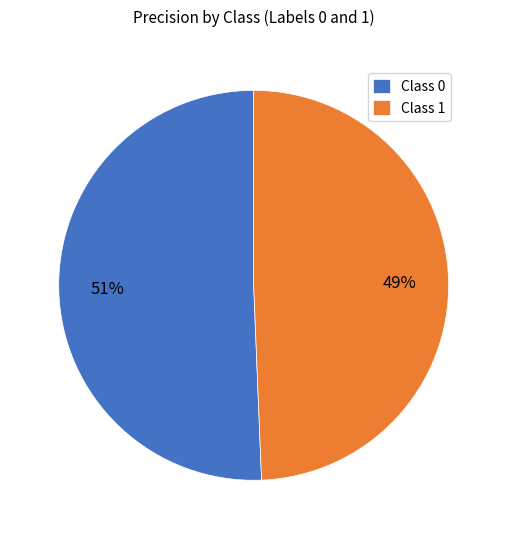

True or false: Class 0 accounts for 58% of the total.

False